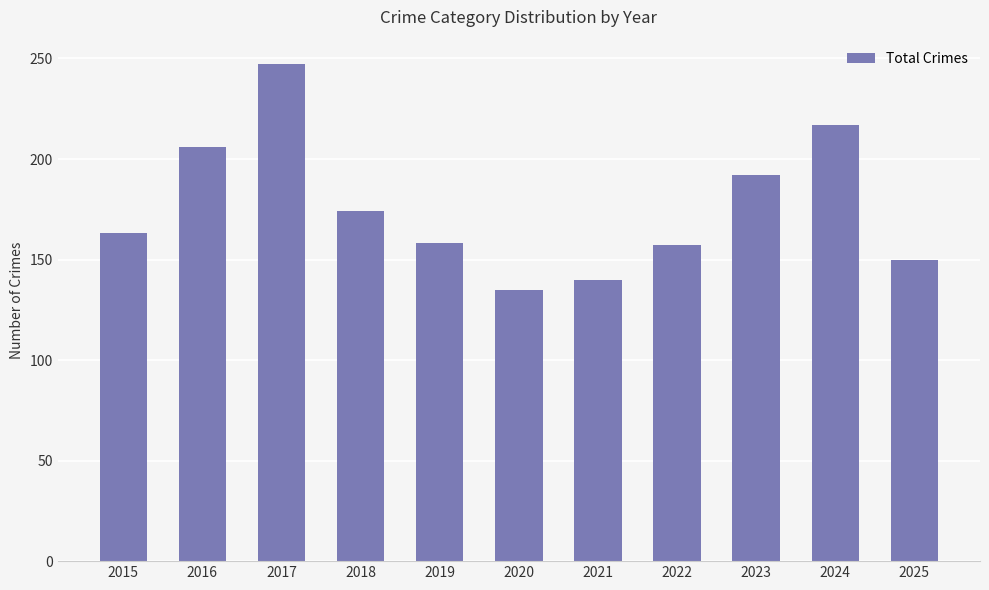

What is the minimum value shown in the chart?

135